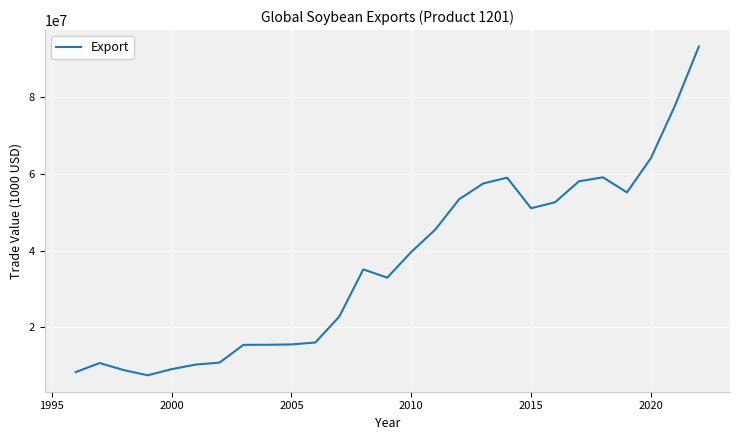

What is the maximum value shown in the chart?

93082245.9